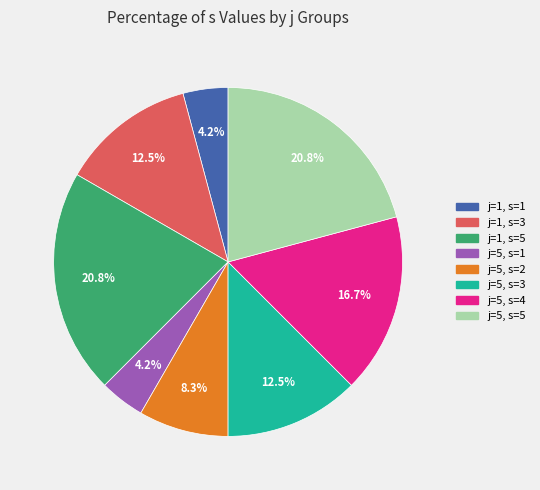

Does j=1, s=5 represent more than half of the total?

No